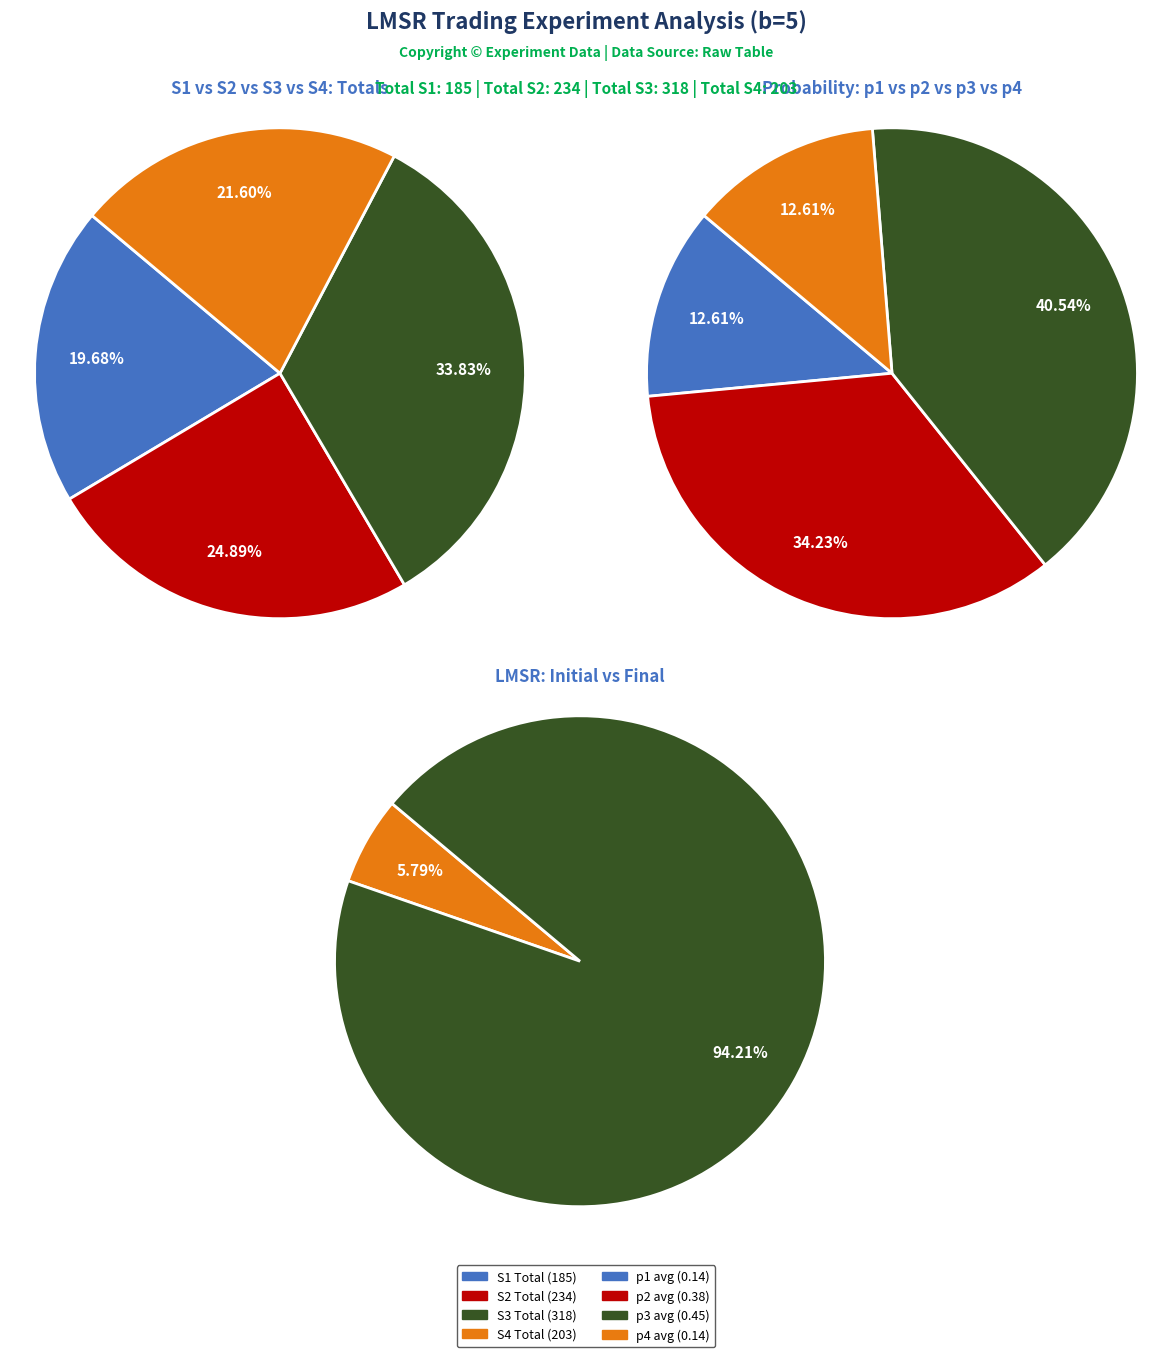

Does any single category account for the majority?

No